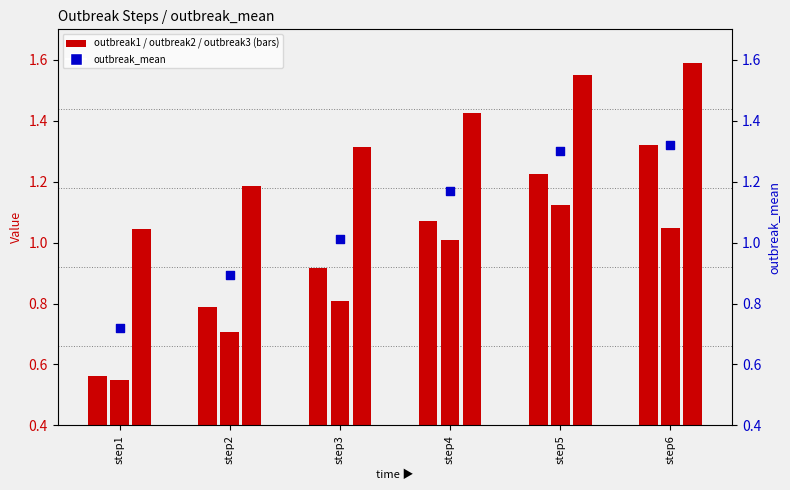

At how many categories does at least one series exceed 1?

6